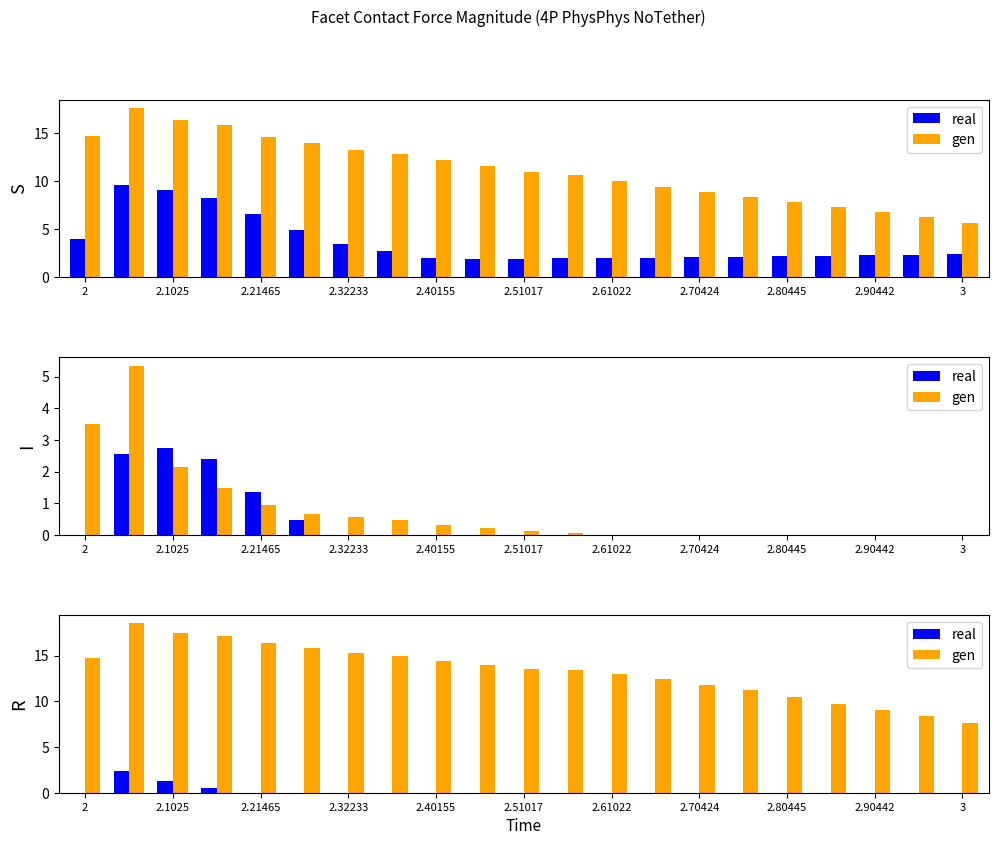

What is the label of the 13th bar from the right?

2.40155